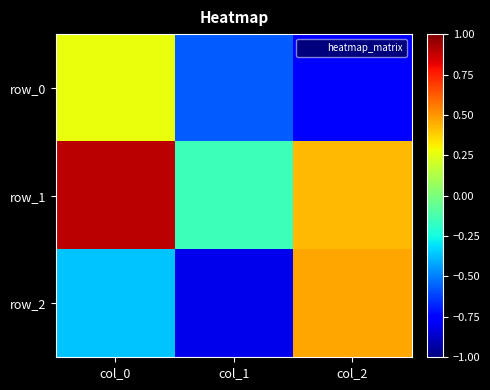

Is it true that row_1 equals 0.3 at col_2?

False